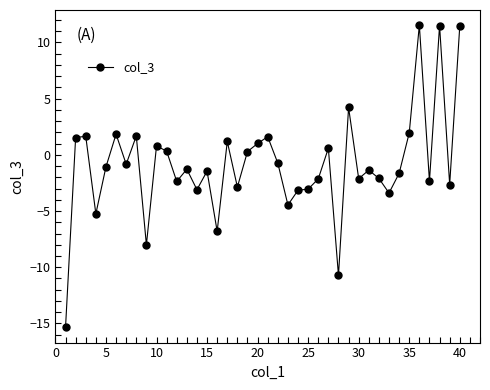

True or false: the data has more than 1 interior local peaks.

True